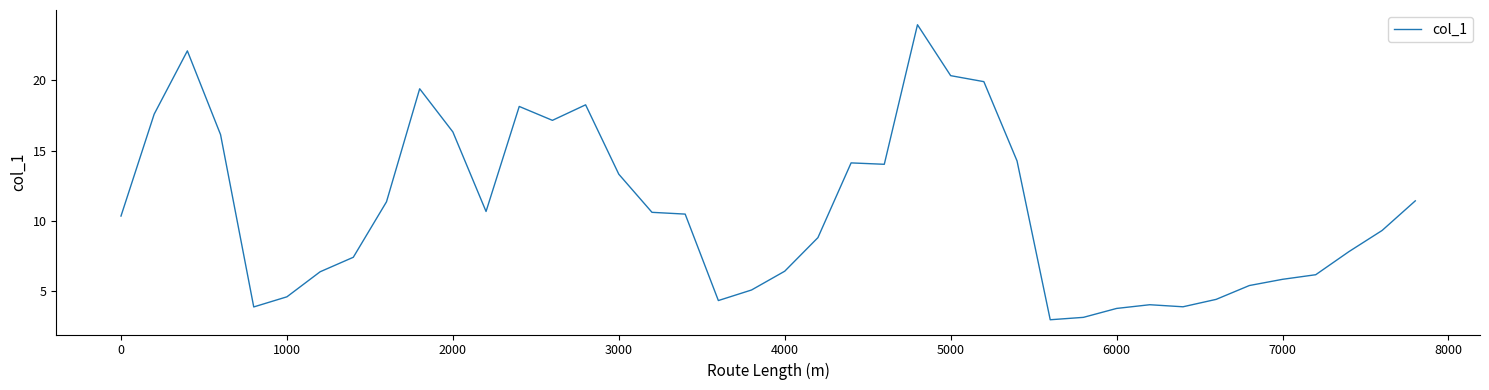

What is the greatest value displayed?

23.9